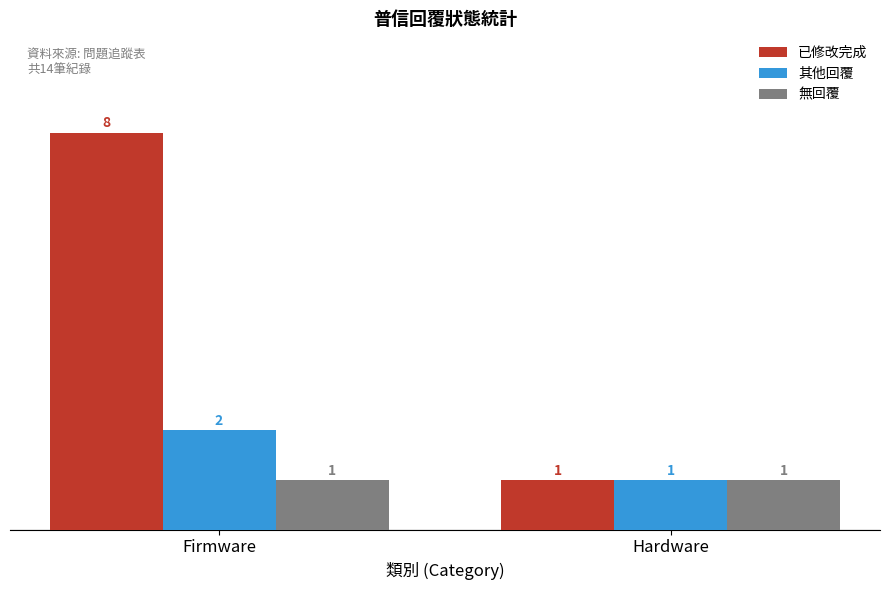

What are all the series names shown in the legend?

已修改完成, 其他回覆, 無回覆